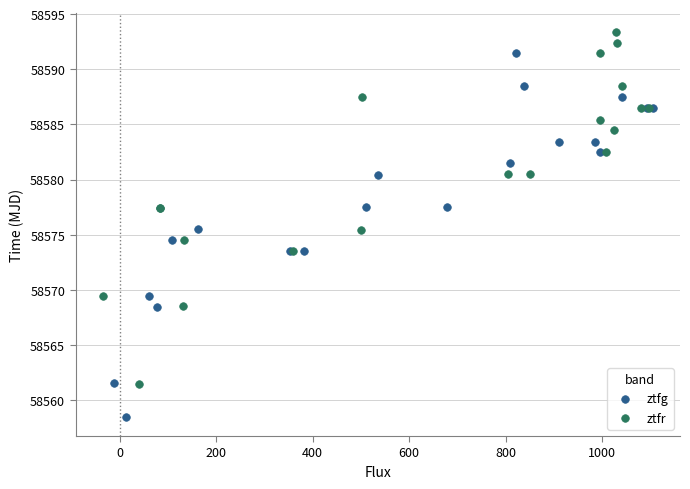

Which series reaches the minimum Y coordinate?

ztfg